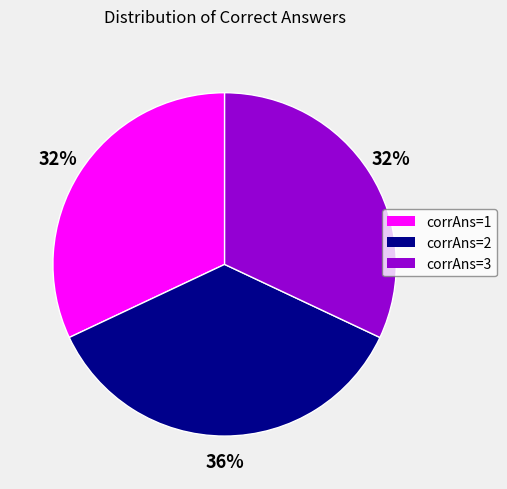

Does any single category account for the majority?

No